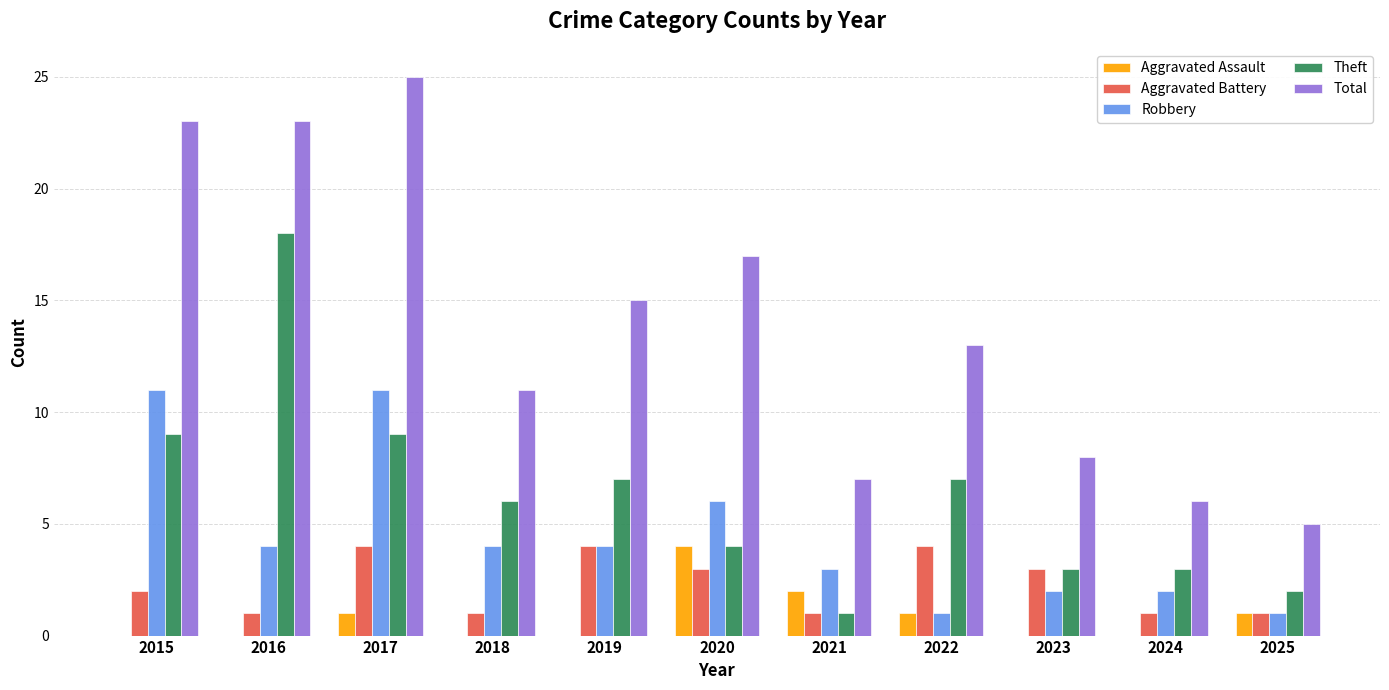

Reading left to right, extract all data points from this chart.

Aggravated Assault: 2015=0	2016=0	2017=1	2018=0	2019=0	2020=4	2021=2	2022=1	2023=0	2024=0	2025=1
Aggravated Battery: 2015=2	2016=1	2017=4	2018=1	2019=4	2020=3	2021=1	2022=4	2023=3	2024=1	2025=1
Robbery: 2015=11	2016=4	2017=11	2018=4	2019=4	2020=6	2021=3	2022=1	2023=2	2024=2	2025=1
Theft: 2015=9	2016=18	2017=9	2018=6	2019=7	2020=4	2021=1	2022=7	2023=3	2024=3	2025=2
Total: 2015=23	2016=23	2017=25	2018=11	2019=15	2020=17	2021=7	2022=13	2023=8	2024=6	2025=5